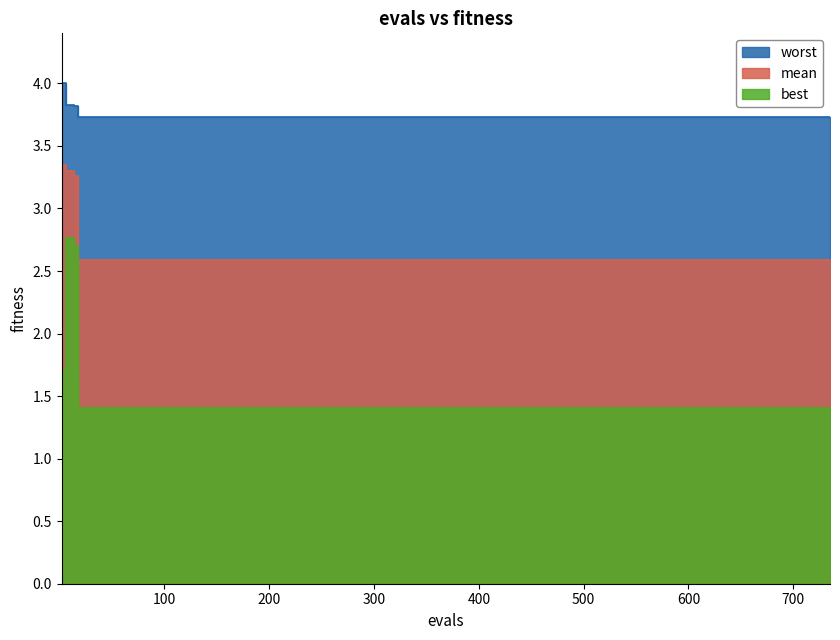

True or false: worst and best intersect in this chart.

False